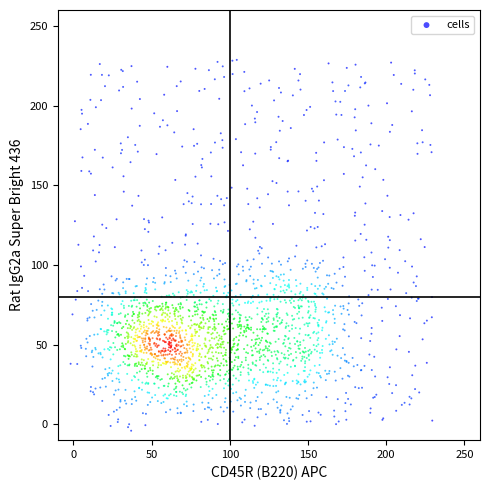

What is the range of X values (max minus min)?

231.3